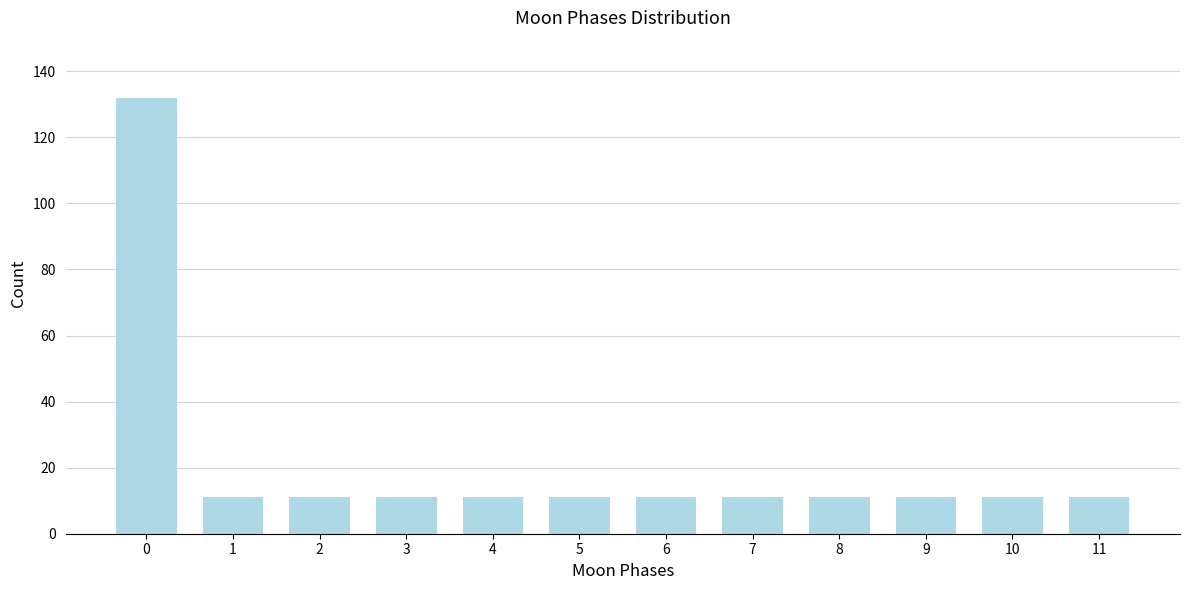

Reading left to right, what are all the values shown in this chart?

0=132	1=11	2=11	3=11	4=11	5=11	6=11	7=11	8=11	9=11	10=11	11=11